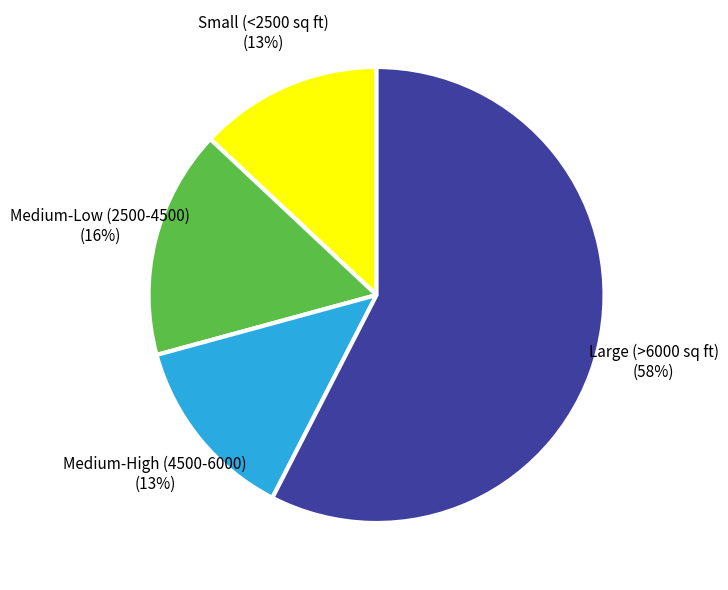

Is there a majority slice in this chart?

Yes